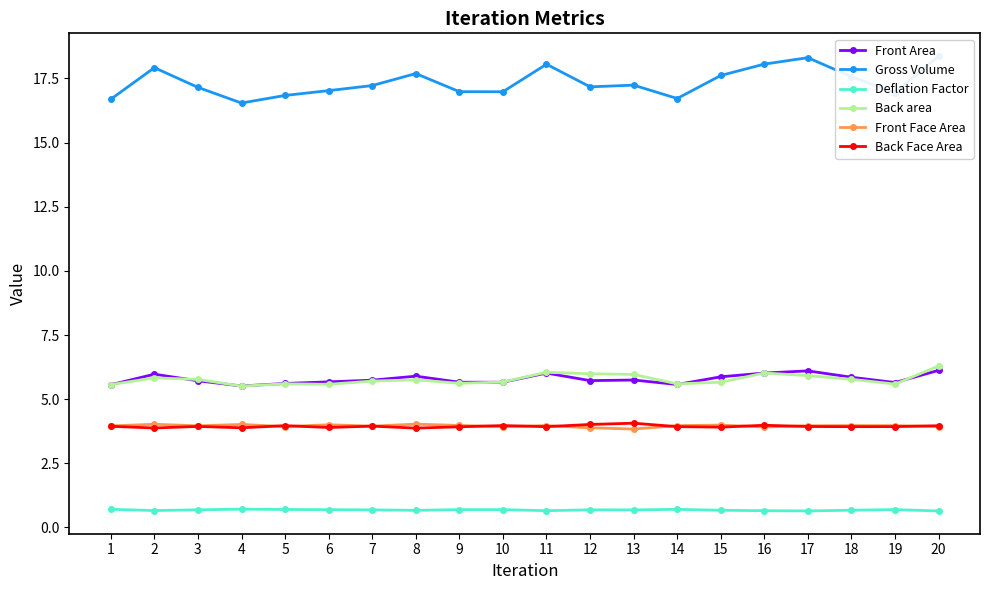

What is the value of the Front Area point at the 5th from the left?

5.6